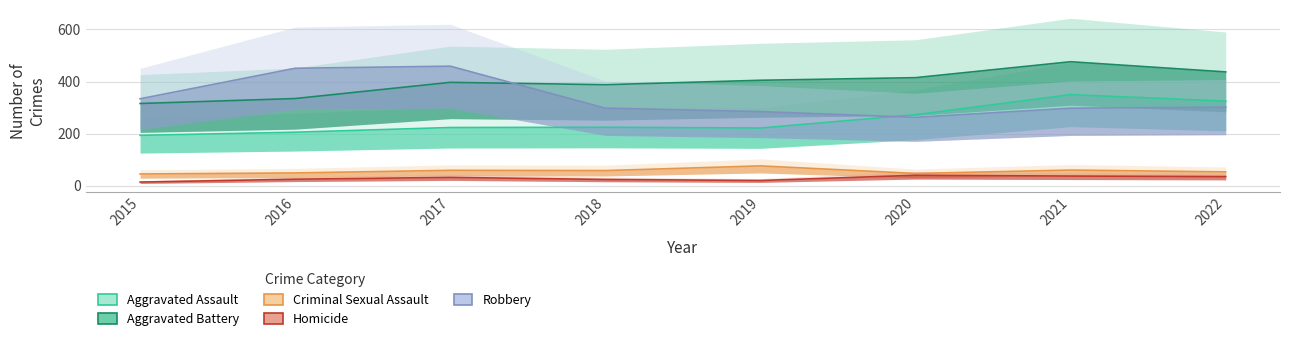

Reading right to left, list all the values displayed in this chart.

Aggravated Assault: 2022=325	2021=350	2020=273	2019=222	2018=225	2017=224	2016=206	2015=194
Aggravated Battery: 2022=437	2021=476	2020=415	2019=405	2018=388	2017=397	2016=335	2015=316
Criminal Sexual Assault: 2022=54	2021=61	2020=48	2019=77	2018=59	2017=60	2016=50	2015=46
Homicide: 2022=36	2021=38	2020=41	2019=21	2018=25	2017=33	2016=26	2015=15
Robbery: 2022=302	2021=298	2020=263	2019=285	2018=298	2017=459	2016=451	2015=334